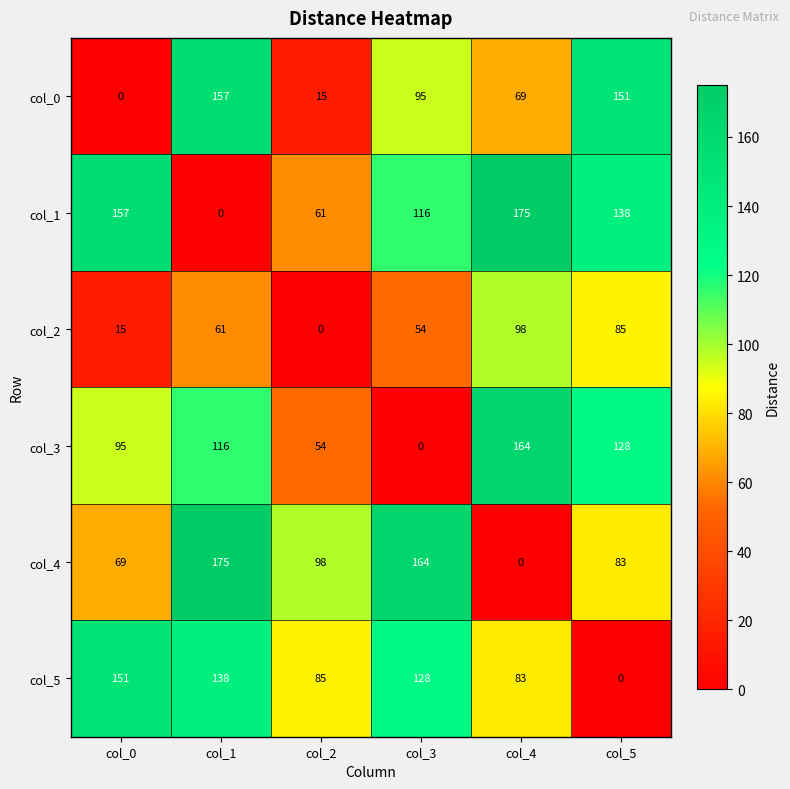

At col_5, list the series in order from smallest to largest.

col_5, col_4, col_2, col_3, col_1, col_0